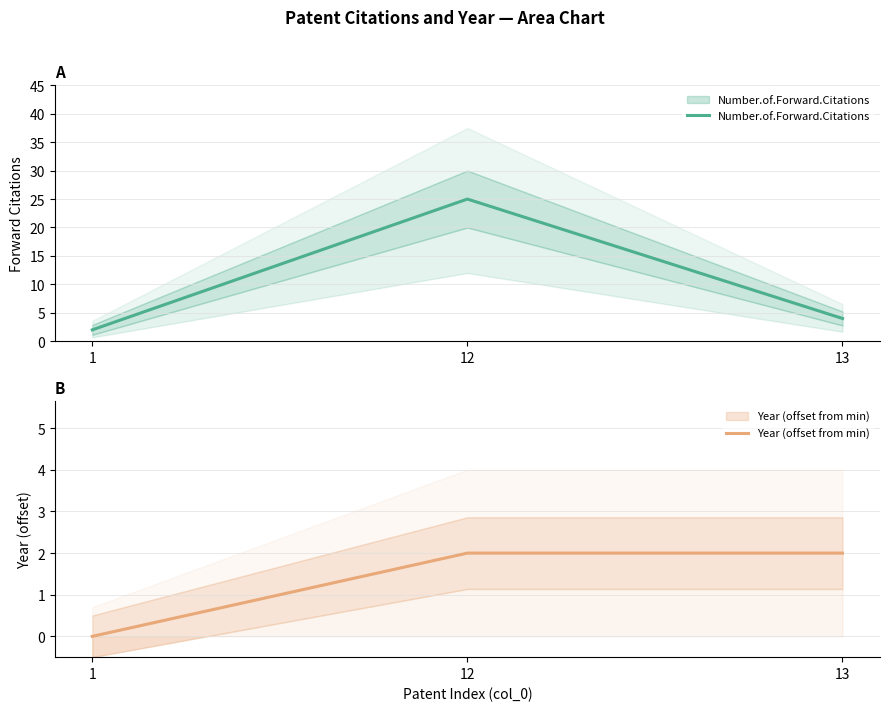

Rank the series at 12 from lowest to highest value.

Year (offset from min), Number.of.Forward.Citations